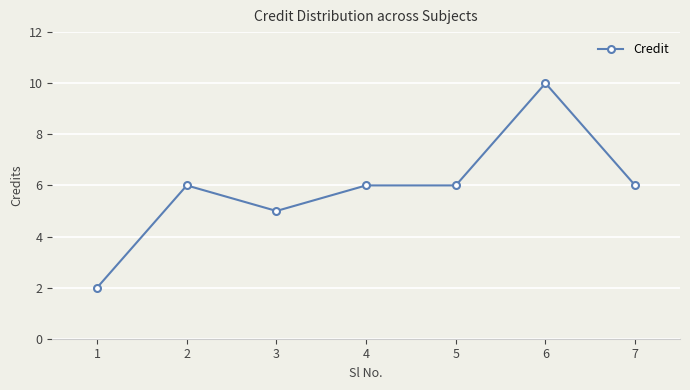

Read the value at 3.

5